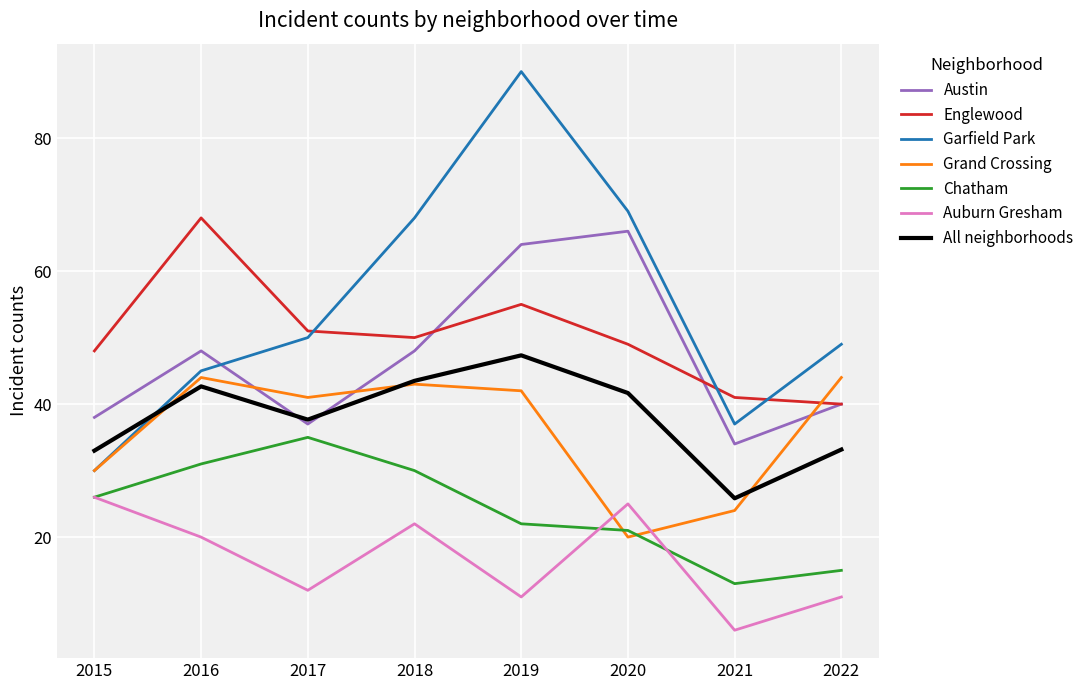

True or false: Auburn Gresham and Chatham intersect in this chart.

True